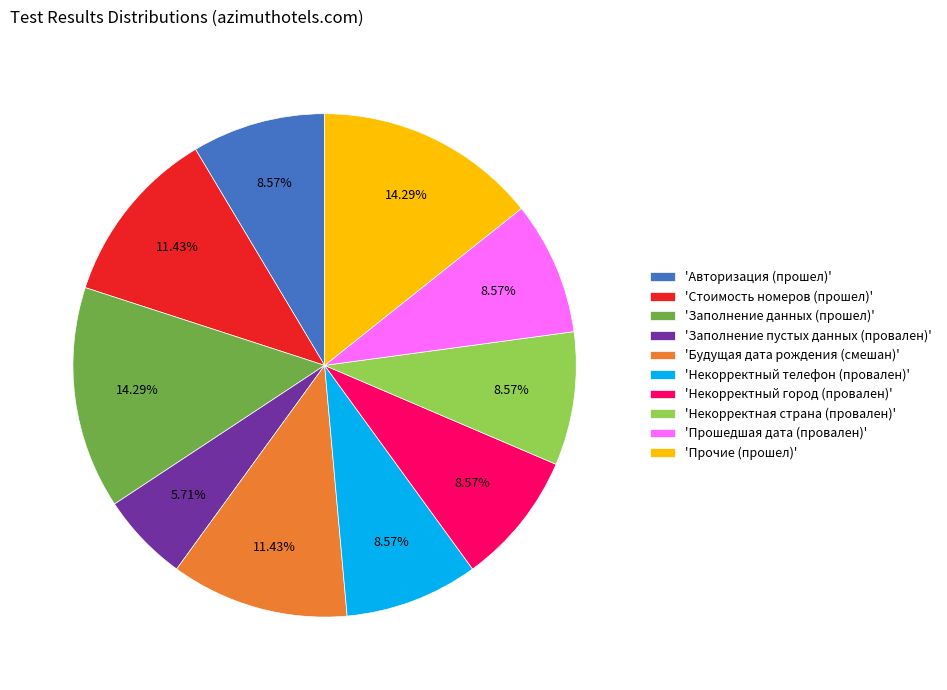

Is the sum of 'Некорректная страна (провален)' and 'Заполнение пустых данных (провален)' greater than half?

No